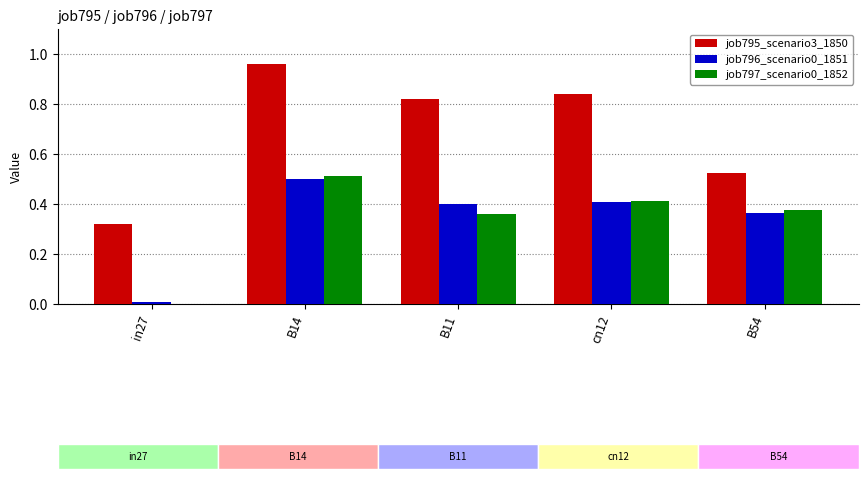

The value of job797_scenario0_1852 at B54 is 0.6. True or false?

False